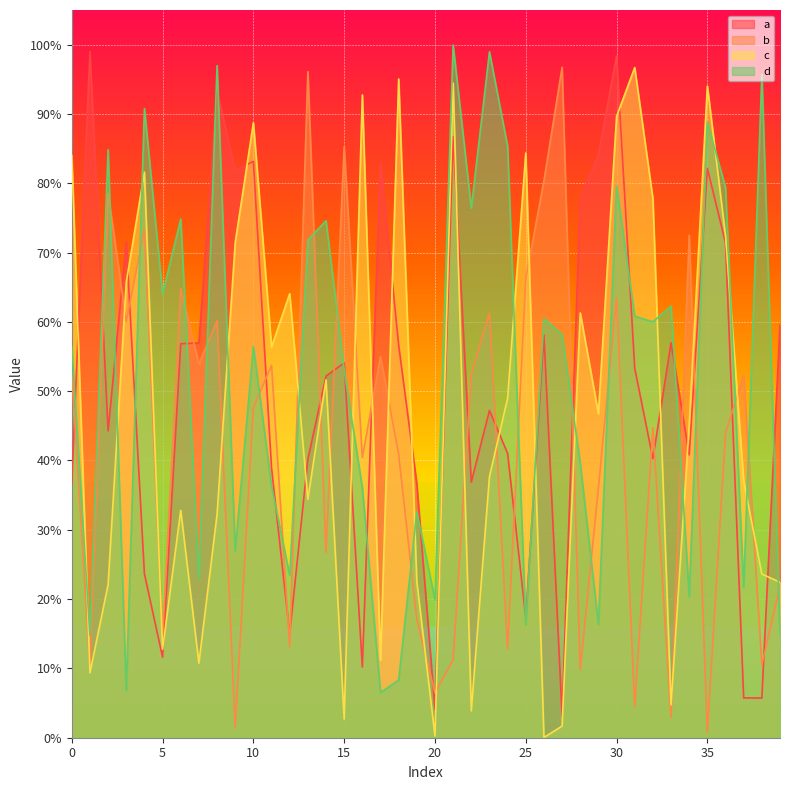

Rank the series by their maximum value, from highest to lowest.

d, a, b, c